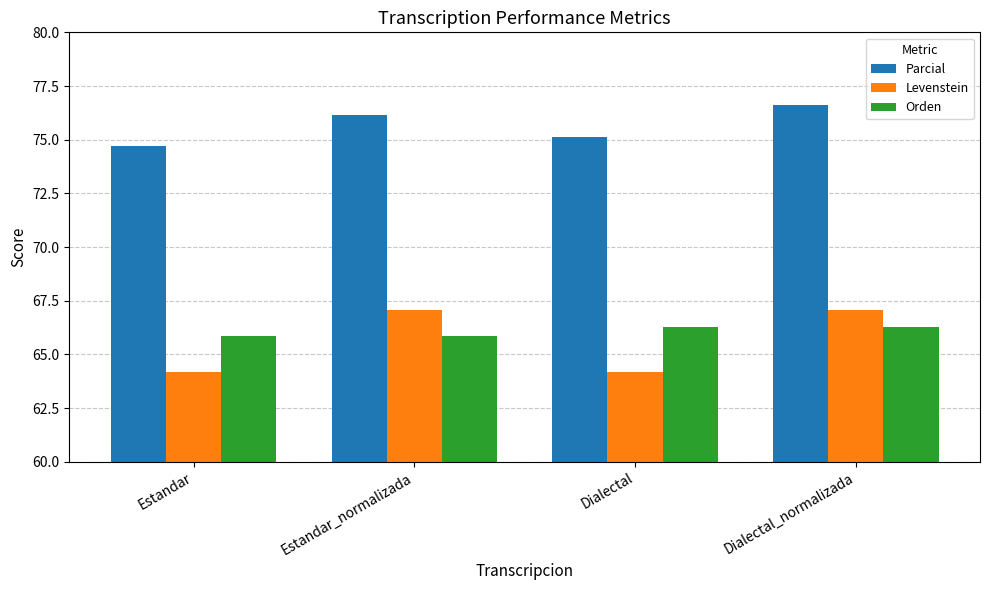

What is the minimum value shown in the chart?

64.2